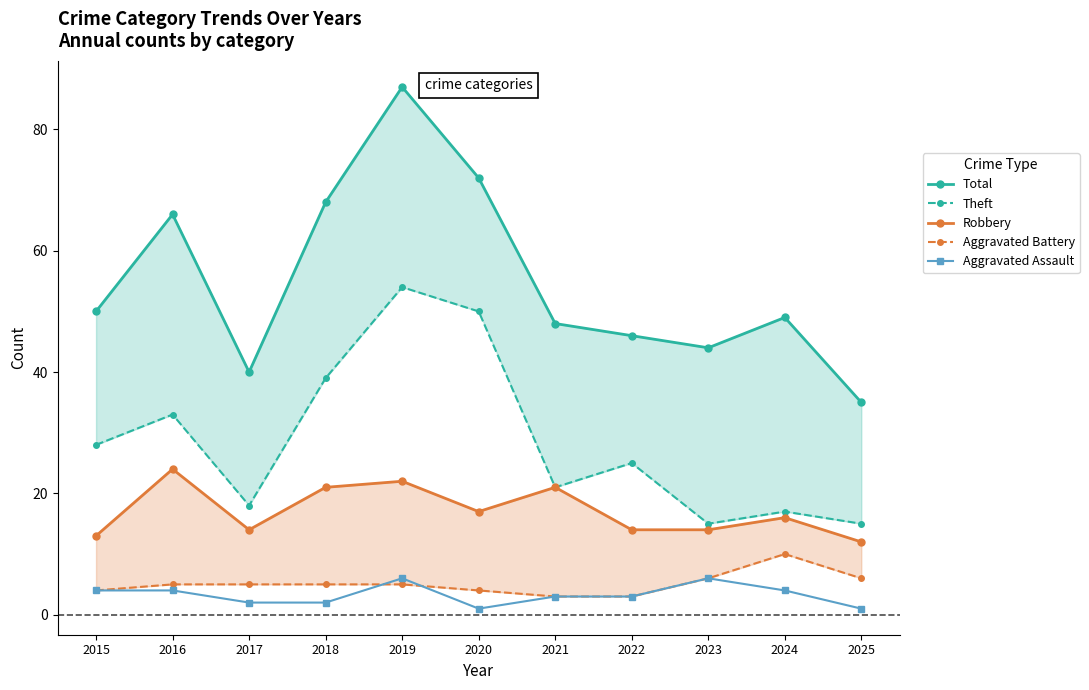

Reading left to right, transcribe all the data shown in this chart.

Total: 2015=50	2016=66	2017=40	2018=68	2019=87	2020=72	2021=48	2022=46	2023=44	2024=49	2025=35
Theft: 2015=28	2016=33	2017=18	2018=39	2019=54	2020=50	2021=21	2022=25	2023=15	2024=17	2025=15
Robbery: 2015=13	2016=24	2017=14	2018=21	2019=22	2020=17	2021=21	2022=14	2023=14	2024=16	2025=12
Aggravated Battery: 2015=4	2016=5	2017=5	2018=5	2019=5	2020=4	2021=3	2022=3	2023=6	2024=10	2025=6
Aggravated Assault: 2015=4	2016=4	2017=2	2018=2	2019=6	2020=1	2021=3	2022=3	2023=6	2024=4	2025=1